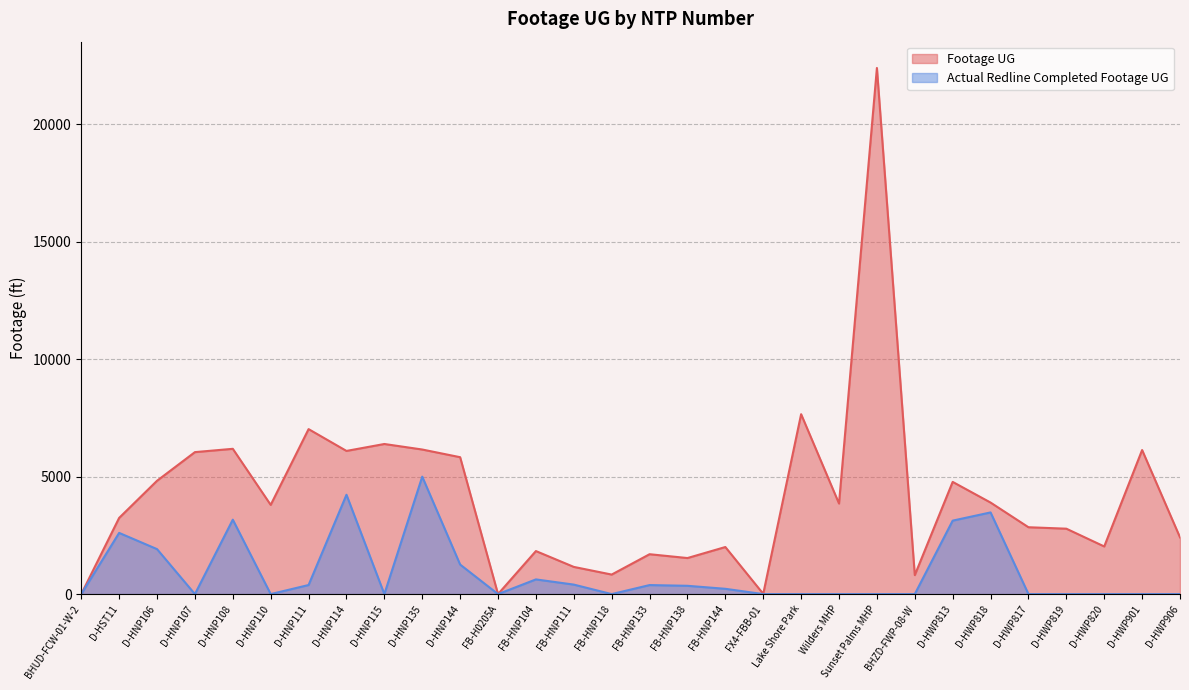

Between FB-HNP138 and D-HNP144, which is larger?

D-HNP144